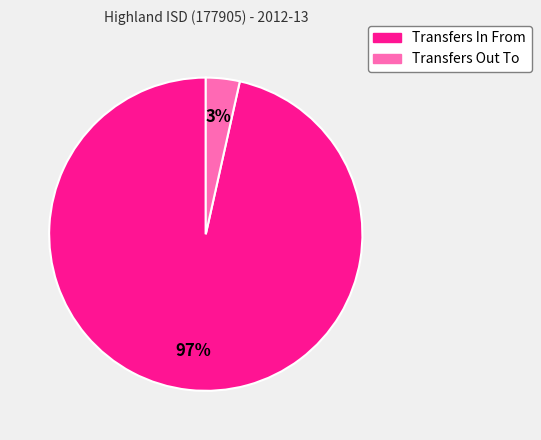

To the nearest percent, what is the average slice percentage?

50%